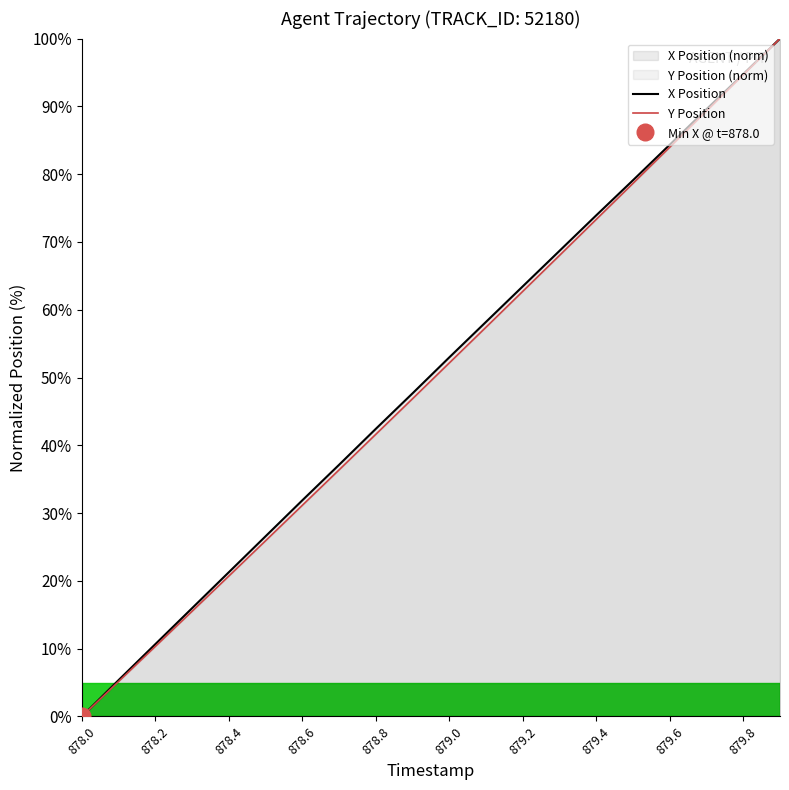

Is it true that X Position equals 21.3 at 878.4?

True